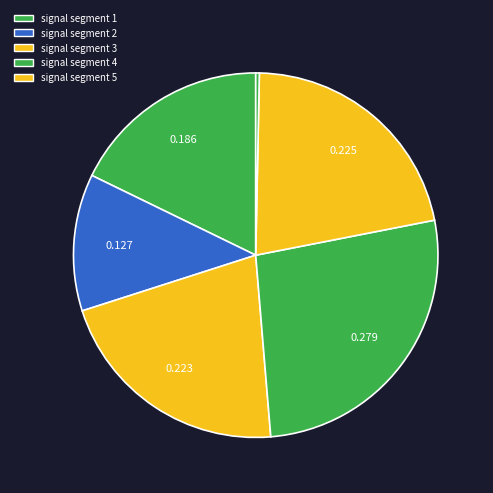

Is there any slice that represents more than half of the pie?

No